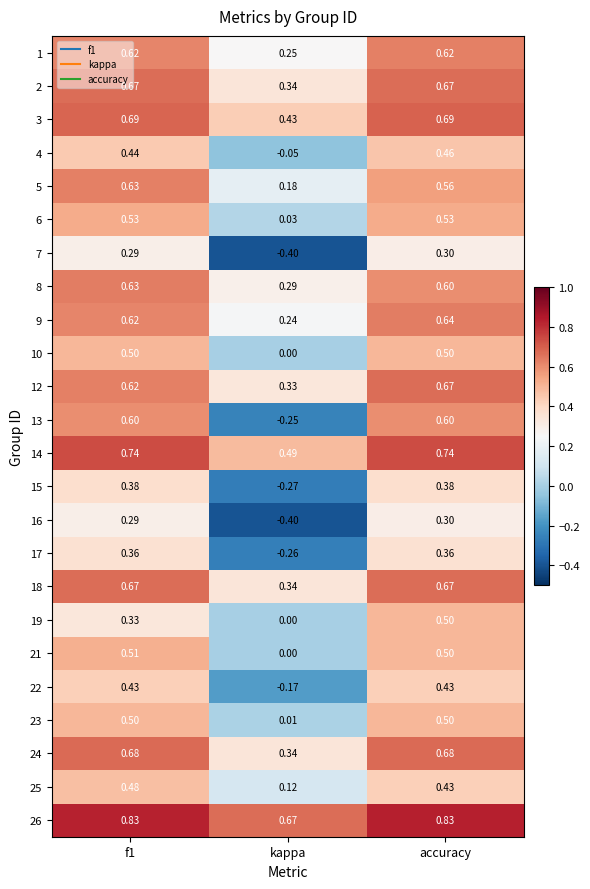

At which label does 10 reach its minimum?

kappa